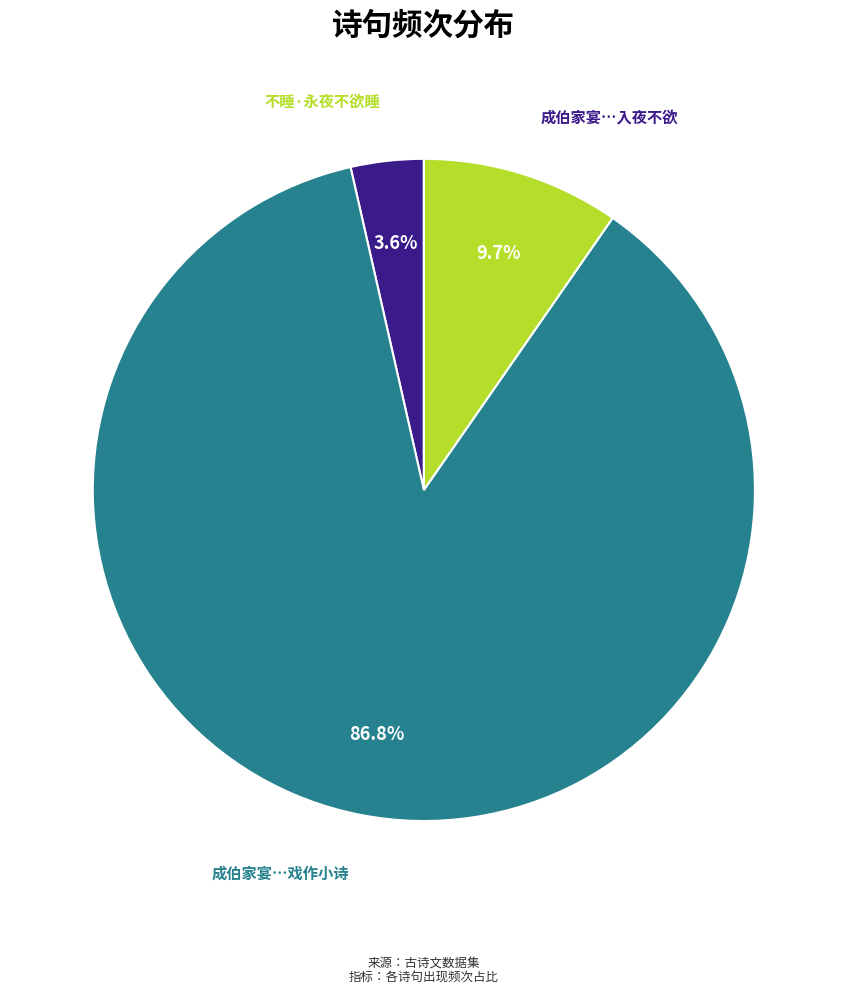

Combined, what portion of the pie is 成伯家宴…入夜不欲 and 成伯家宴…戏作小诗?

96.4%